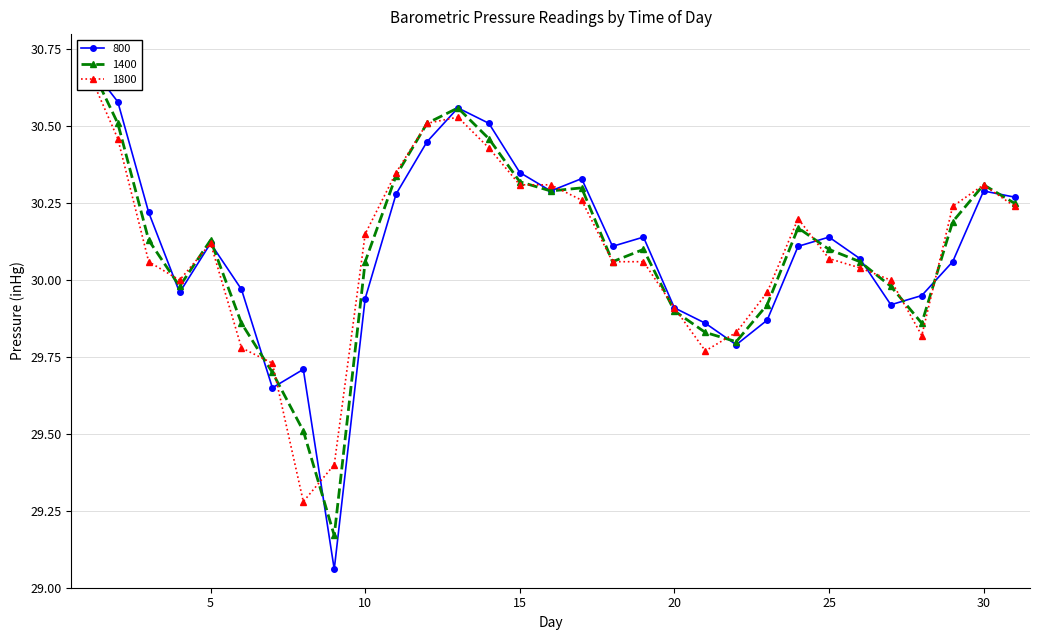

True or false: 1400 has a value of 30.6 at 13.

True